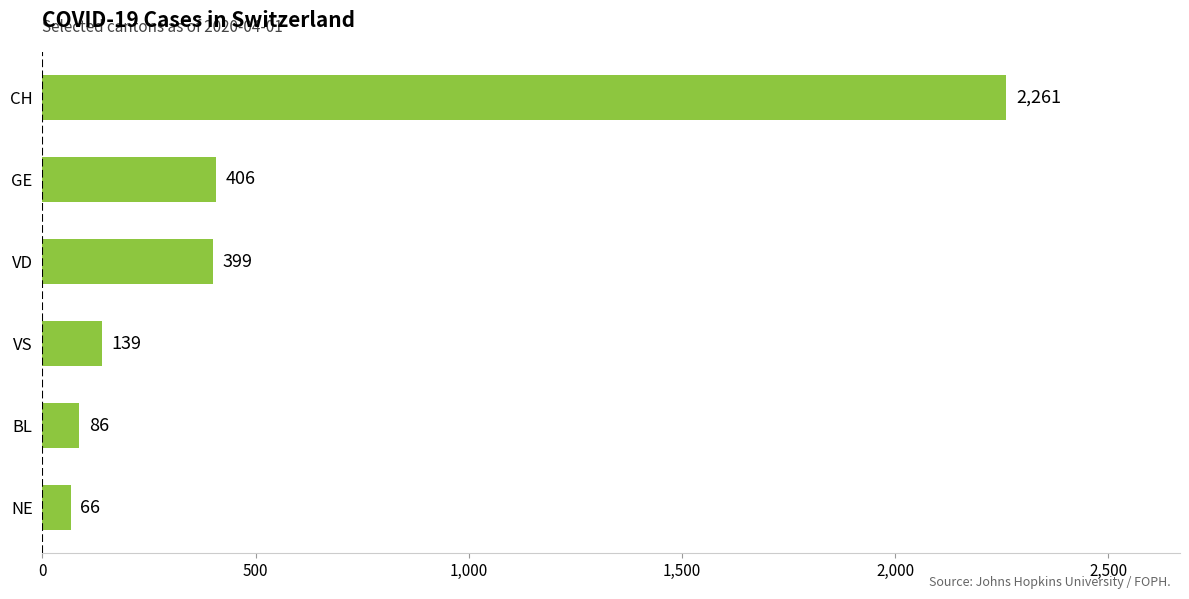

Rank the categories by value from highest to lowest.

CH, GE, VD, VS, BL, NE